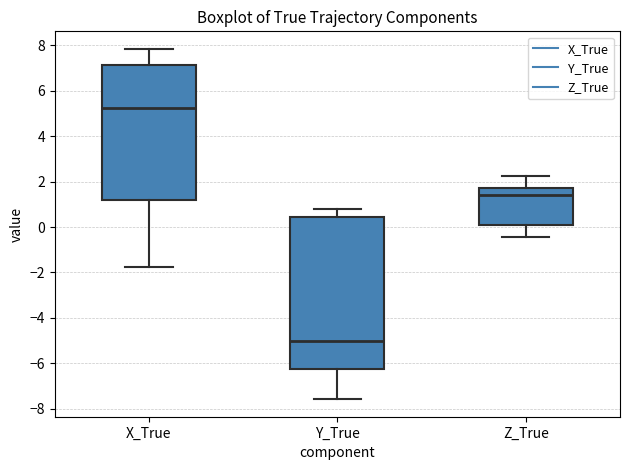

Reading left to right, transcribe this box plot: for each box, give where its median line is, the range the box spans, and where its two whiskers end, as read against the y-axis. The values are not printed on the chart, so give them approximately, as read against the axis.

X_True: median 5.2, box 1.2 to 7.2, whiskers -1.8 to 7.8
Y_True: median -5.0, box -6.2 to 0.4, whiskers -7.6 to 0.8
Z_True: median 1.4, box 0.0 to 1.8, whiskers -0.4 to 2.2